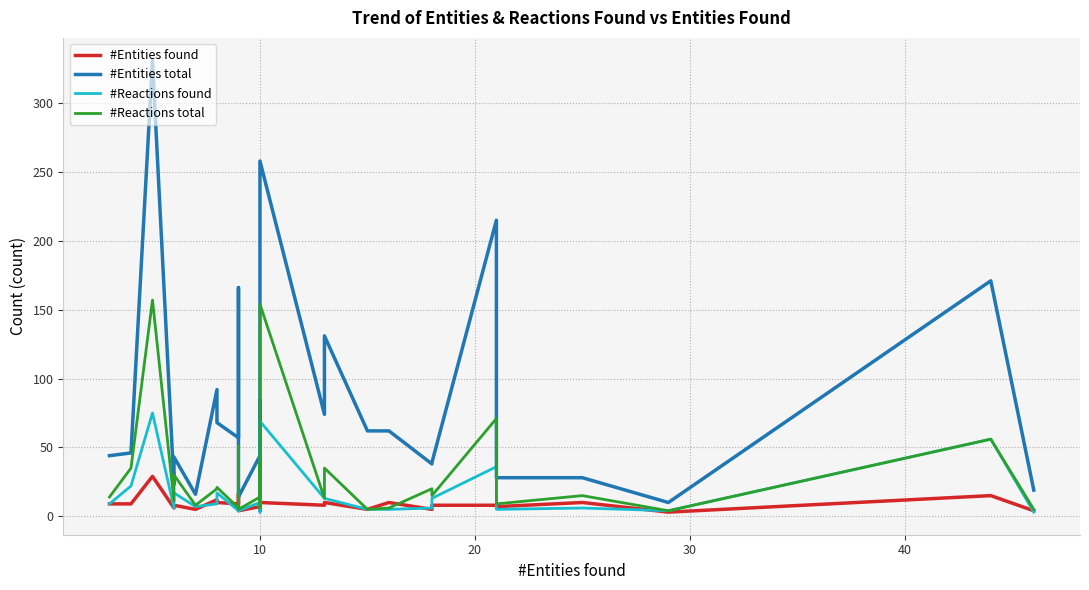

True or false: #Reactions found and #Entities total intersect in this chart.

False